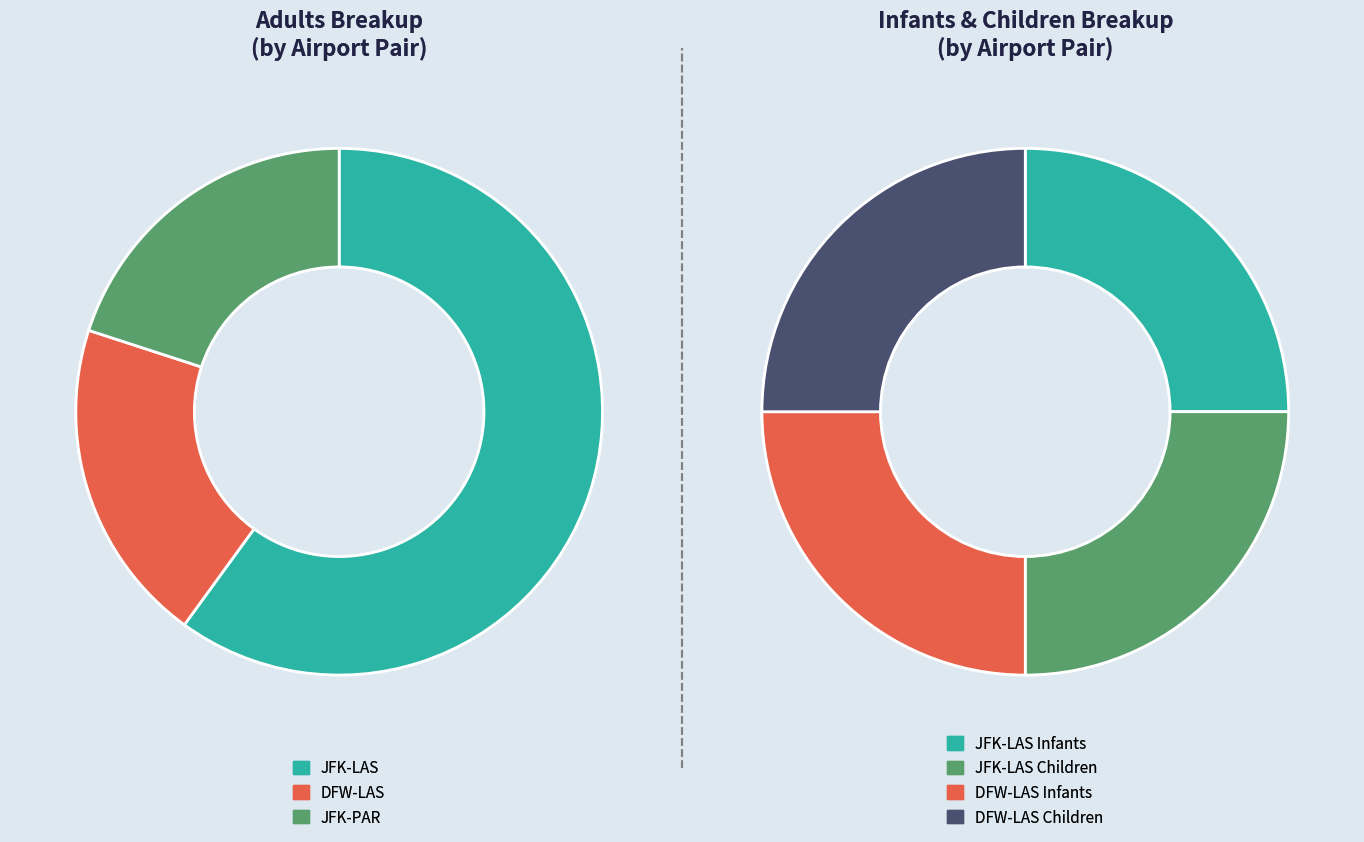

Does JFK-LAS (Guest) account for over 50% of the chart?

No